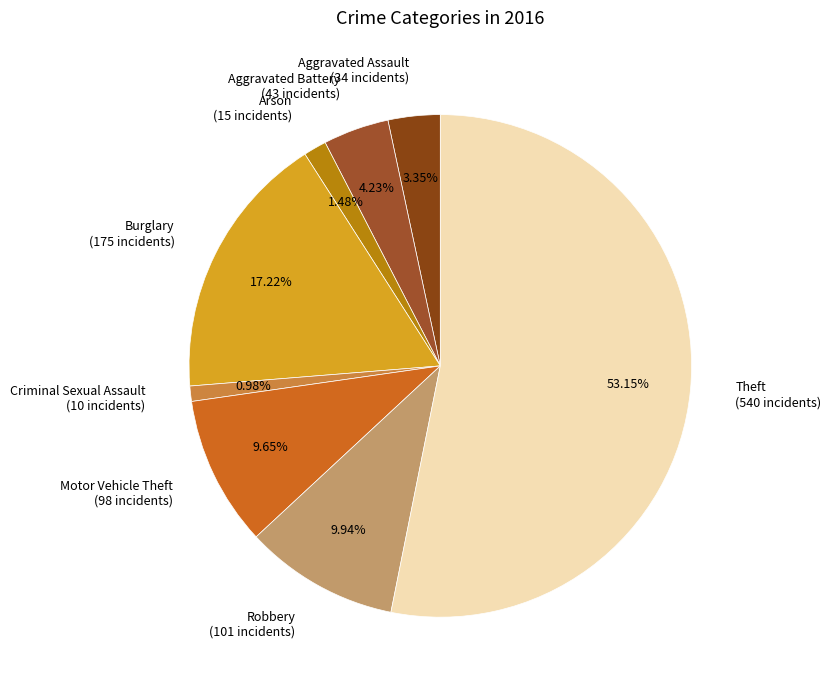

Is Criminal Sexual Assault (10 incidents) the majority of the pie?

No